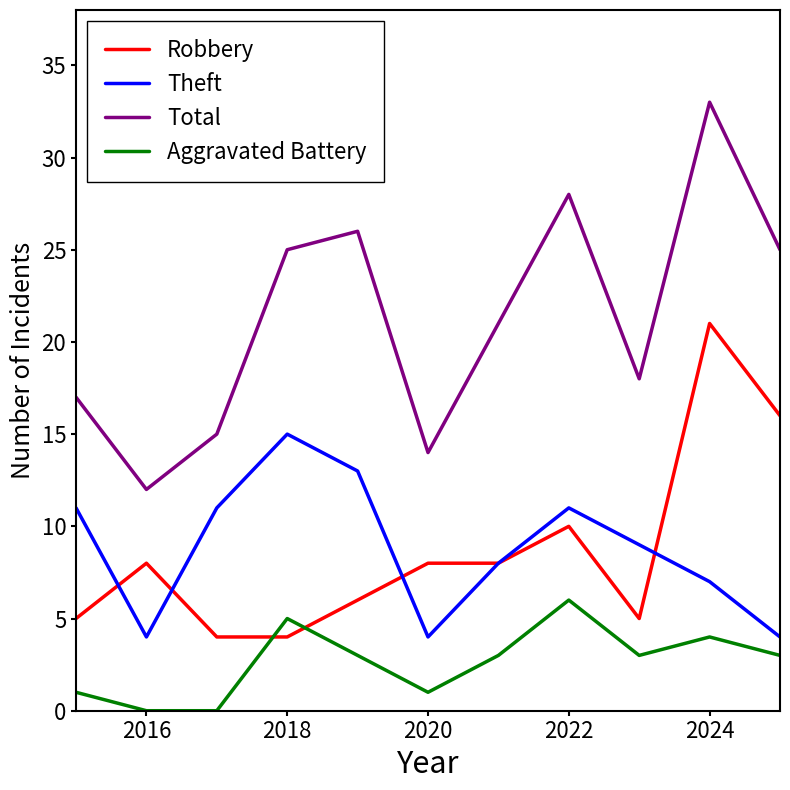

Which series has the widest spread of values?

Total